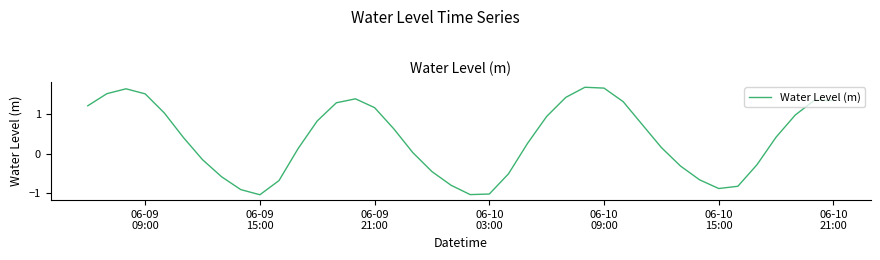

What is the difference between the second highest and minimum values?

2.7